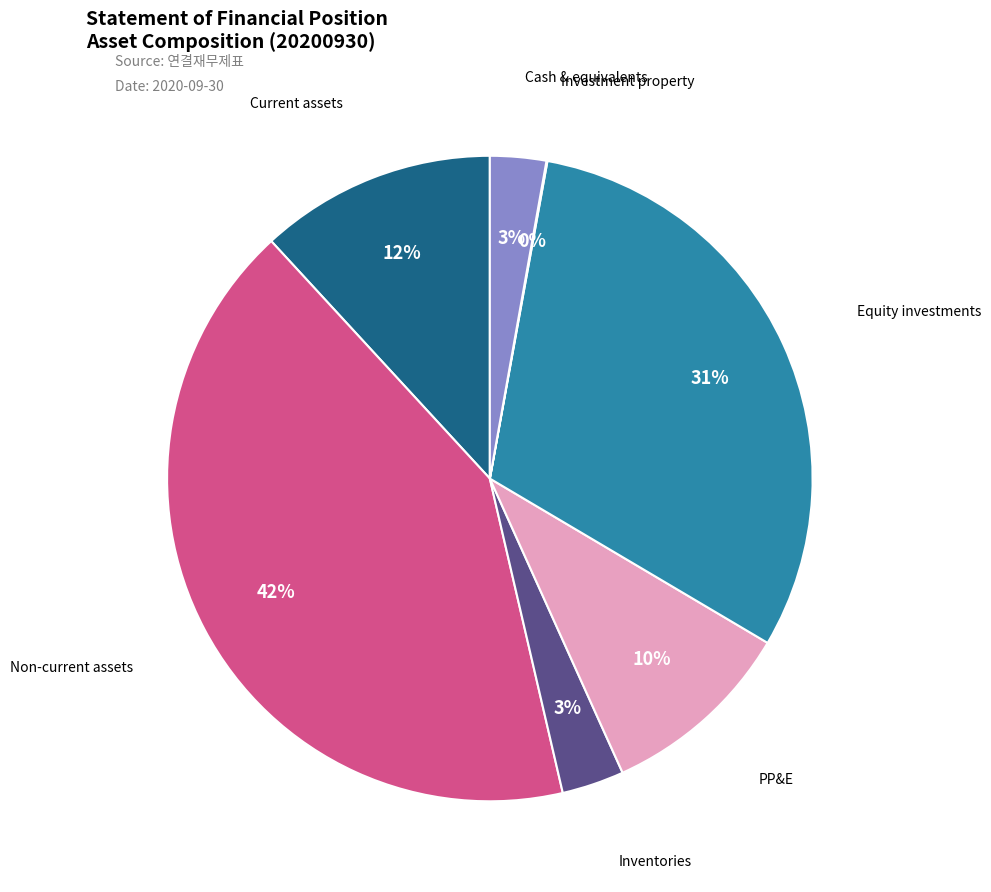

Is there any slice that represents more than half of the pie?

No